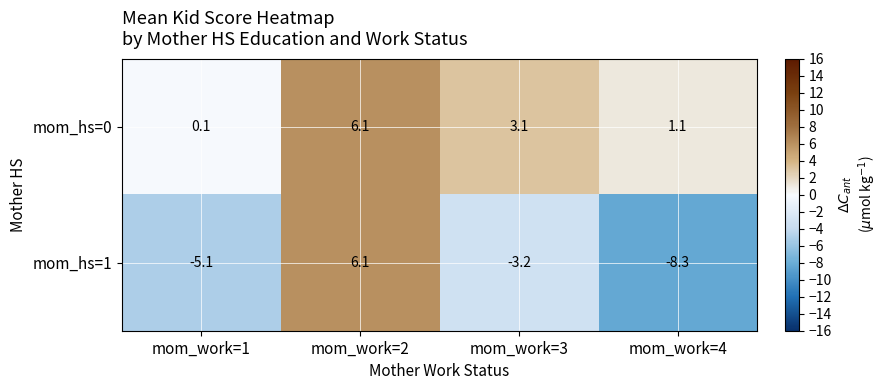

How many series are shown in this chart?

2